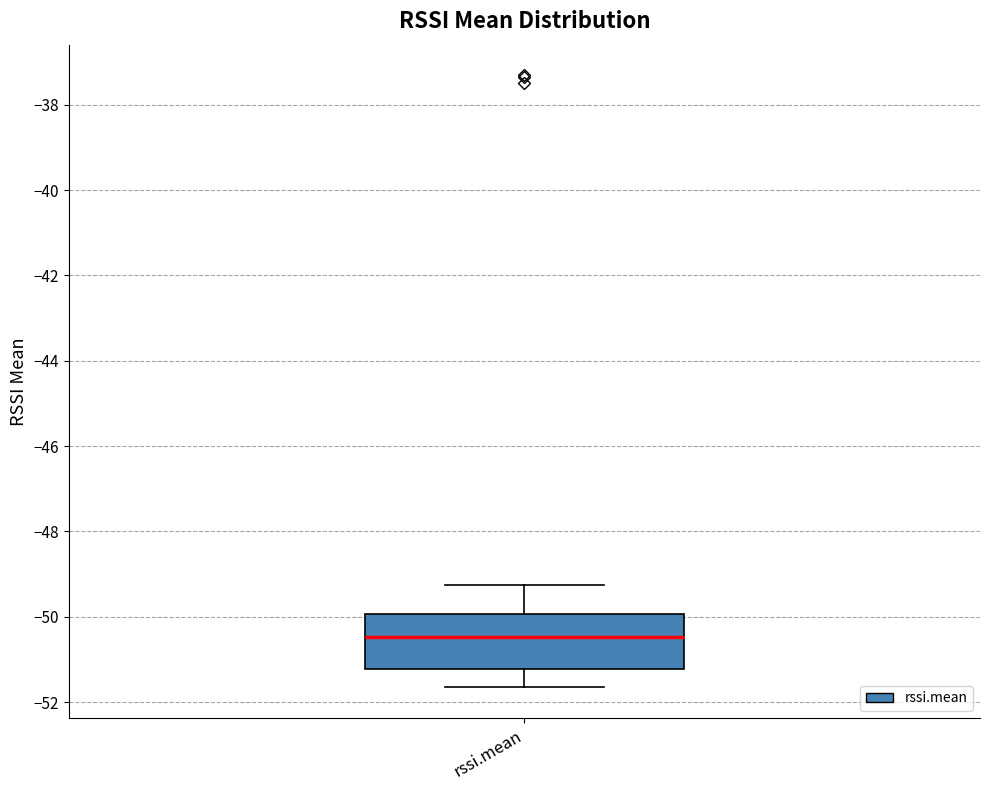

Read this box plot against the y-axis: the position of the median line, the range covered by the box, and the ends of both whiskers. The values are not printed on the chart, so give them approximately, as read against the axis.

median -50.4, box -51.2 to -50.0, whiskers -51.6 to -49.2